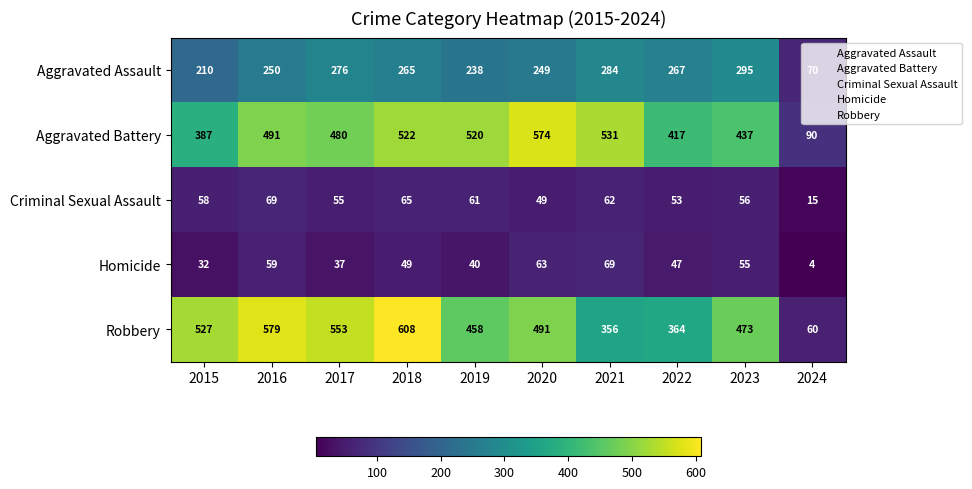

What is the sum of all Homicide values?

455